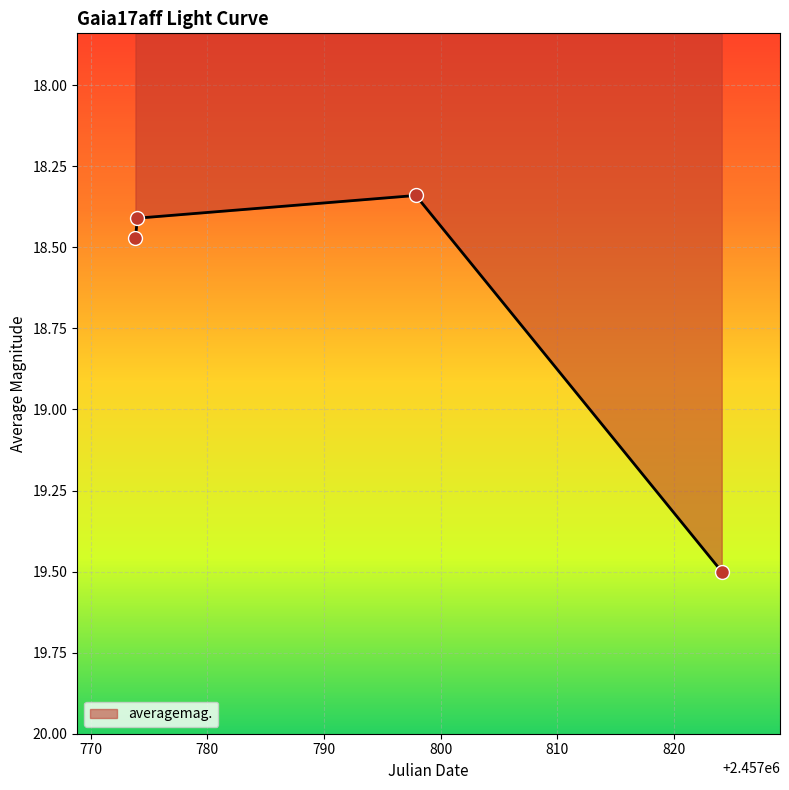

How many values are between 18 and 19?

3